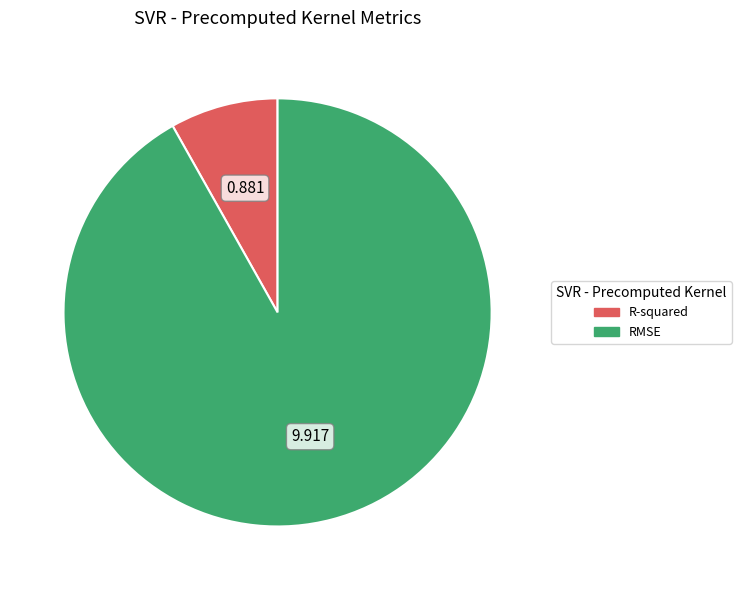

Is it true that R-squared is 8% of the pie?

True